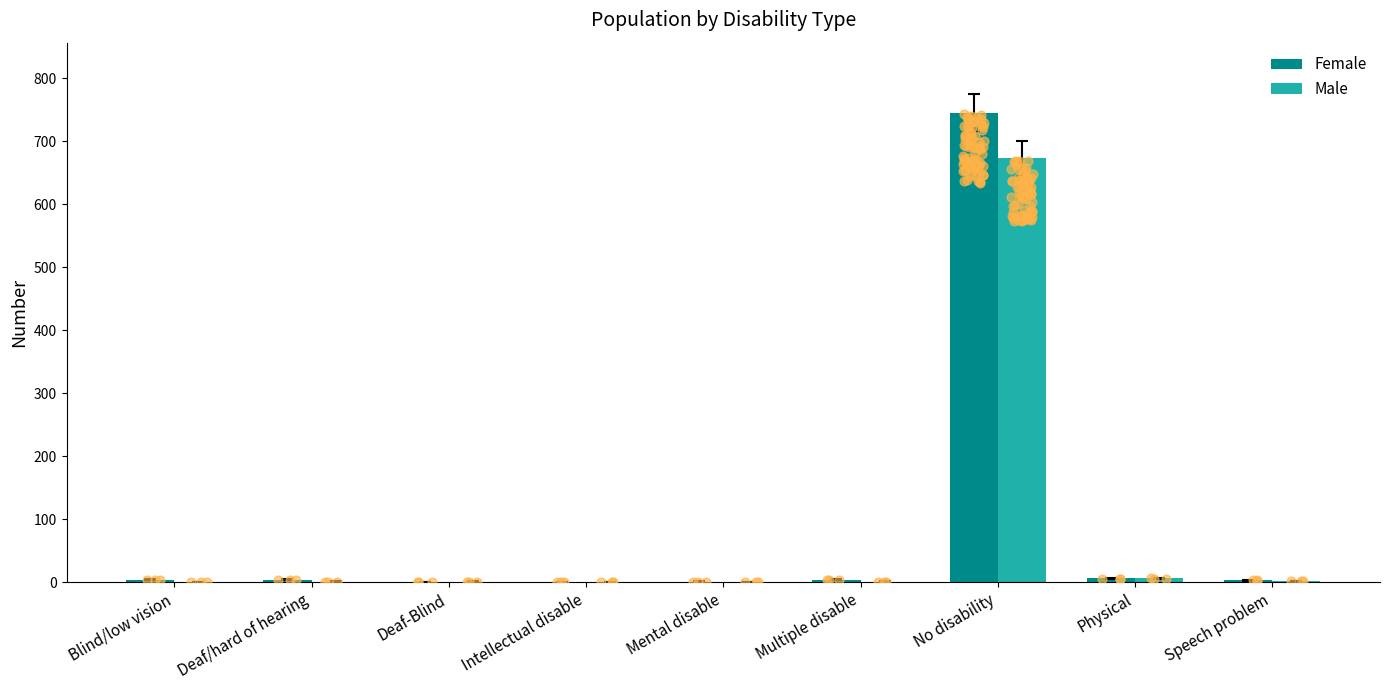

Is the value of Male at Blind/low vision greater than the value of Female at Multiple disable?

No